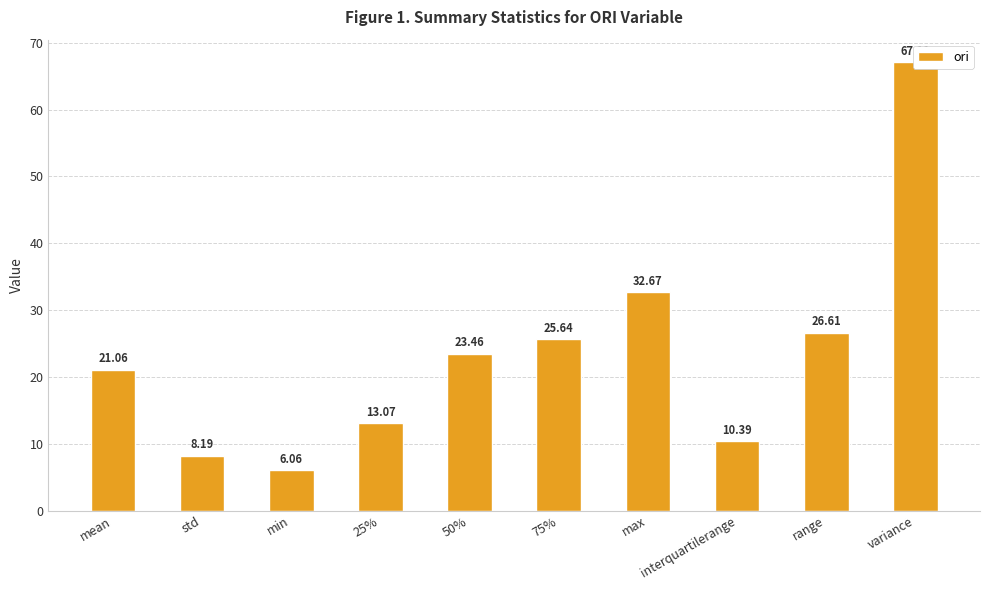

How many bars are there in total?

10